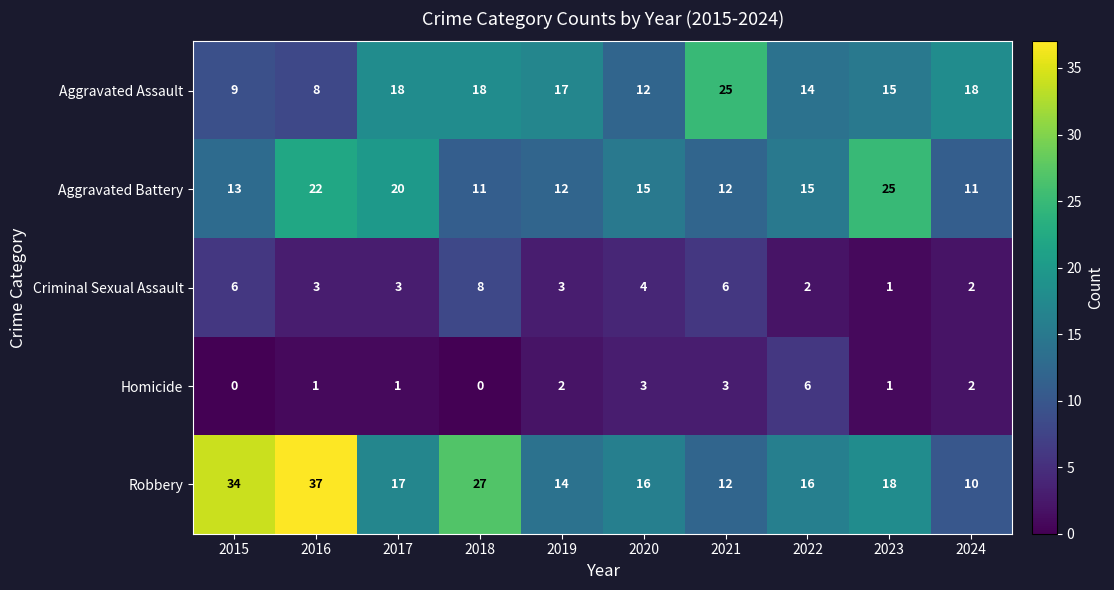

Which category has the highest value across all series?

2016